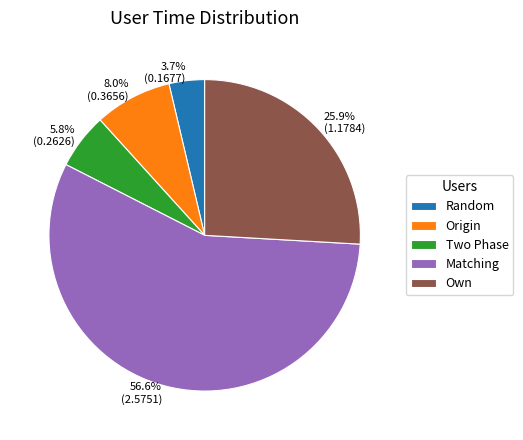

True or false: Two Phase accounts for 18% of the total.

False